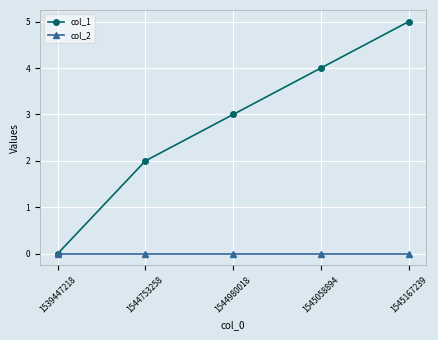

At which category is the sum across all series the highest?

1545167239